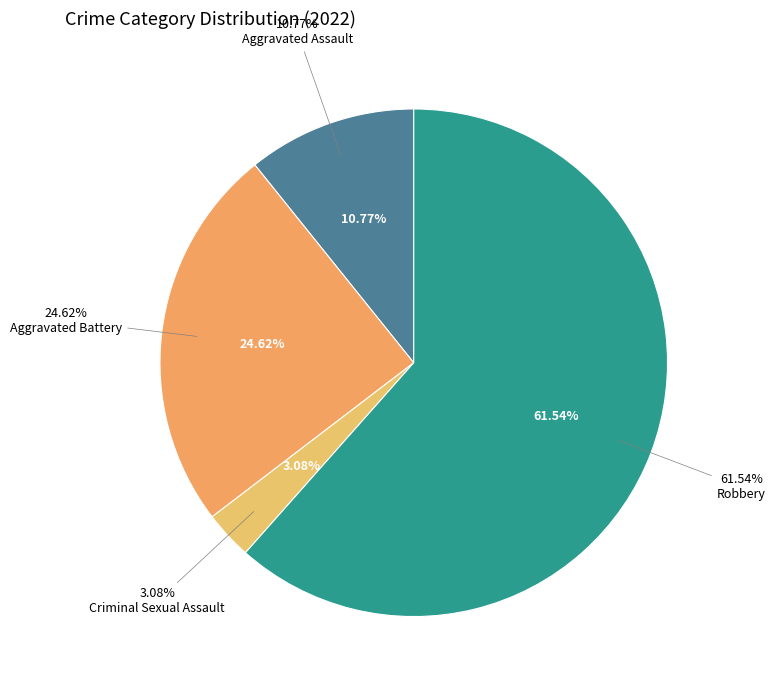

Which slice is the largest?

Robbery